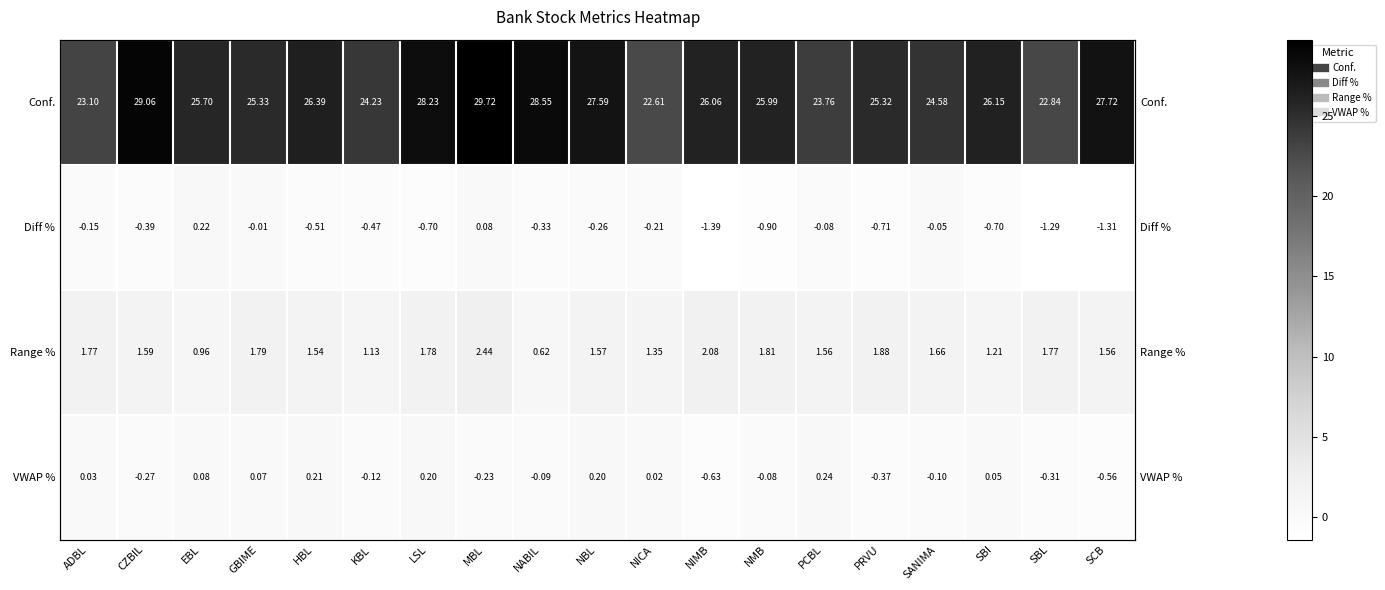

What is the sum of all VWAP % values?

-1.7